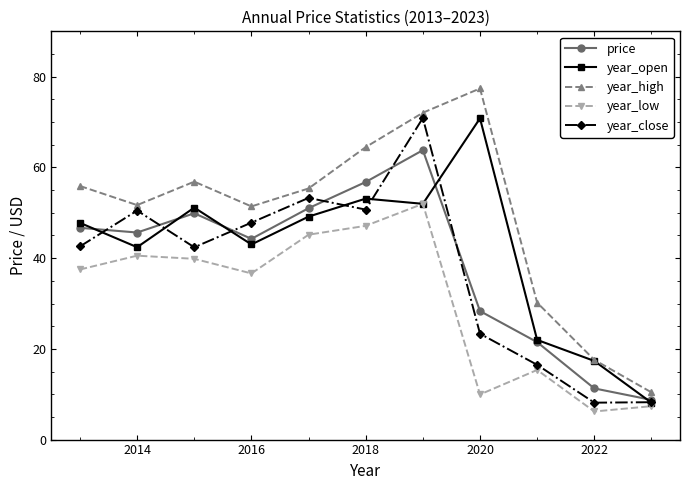

Which series has the largest total across all categories?

year_high